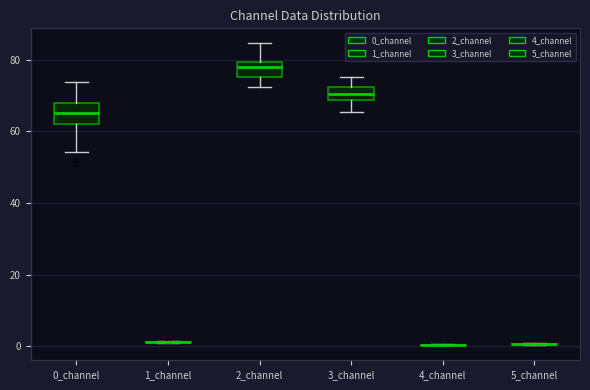

Reading left to right, transcribe this box plot: for each box, give where its median line is, the range the box spans, and where its two whiskers end, as read against the y-axis. The values are not printed on the chart, so give them approximately, as read against the axis.

0_channel: median 66, box 62 to 68, whiskers 54 to 74
1_channel: box collapsed to a line at 2, whiskers 0 to 2
2_channel: median 78, box 76 to 80, whiskers 72 to 84
3_channel: median 70, box 68 to 72, whiskers 66 to 76
4_channel: box collapsed to a line at 0, whiskers 0 to 0
5_channel: box collapsed to a line at 0, whiskers 0 to 0